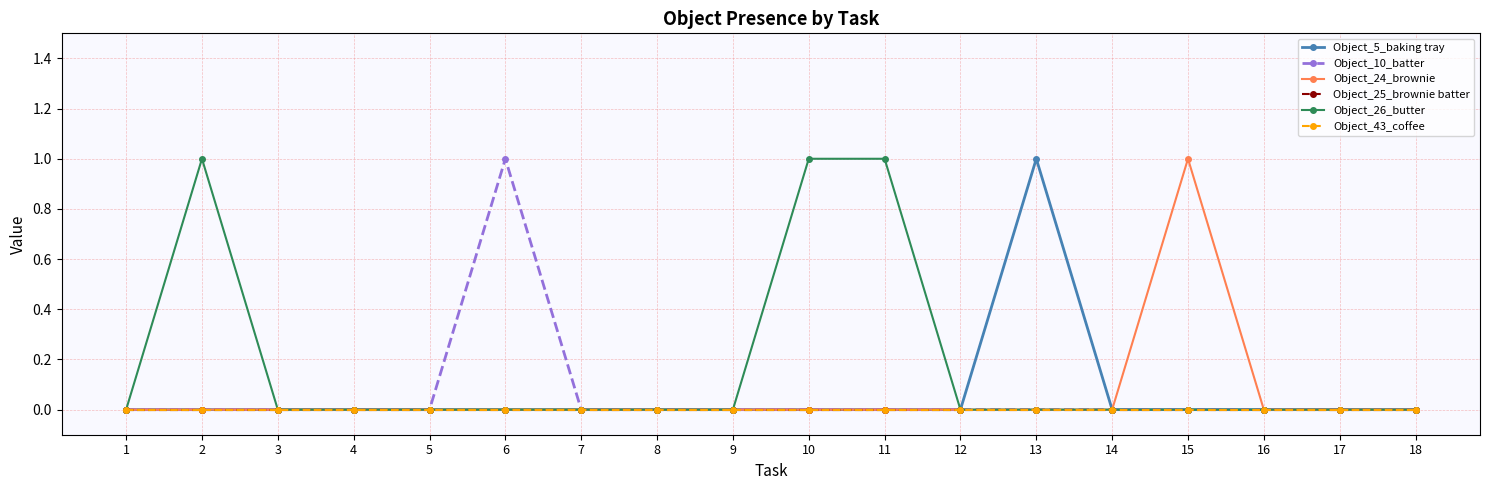

Reading left to right, extract all data points from this chart.

Object_5_baking tray: 0	0	0	0	0	0	0	0	0	0	0	0	1	0	0	0	0	0
Object_10_batter: 0	0	0	0	0	1	0	0	0	0	0	0	0	0	0	0	0	0
Object_24_brownie: 0	0	0	0	0	0	0	0	0	0	0	0	0	0	1	0	0	0
Object_25_brownie batter: 0	0	0	0	0	0	0	0	0	0	0	0	0	0	0	0	0	0
Object_26_butter: 0	1	0	0	0	0	0	0	0	1	1	0	0	0	0	0	0	0
Object_43_coffee: 0	0	0	0	0	0	0	0	0	0	0	0	0	0	0	0	0	0